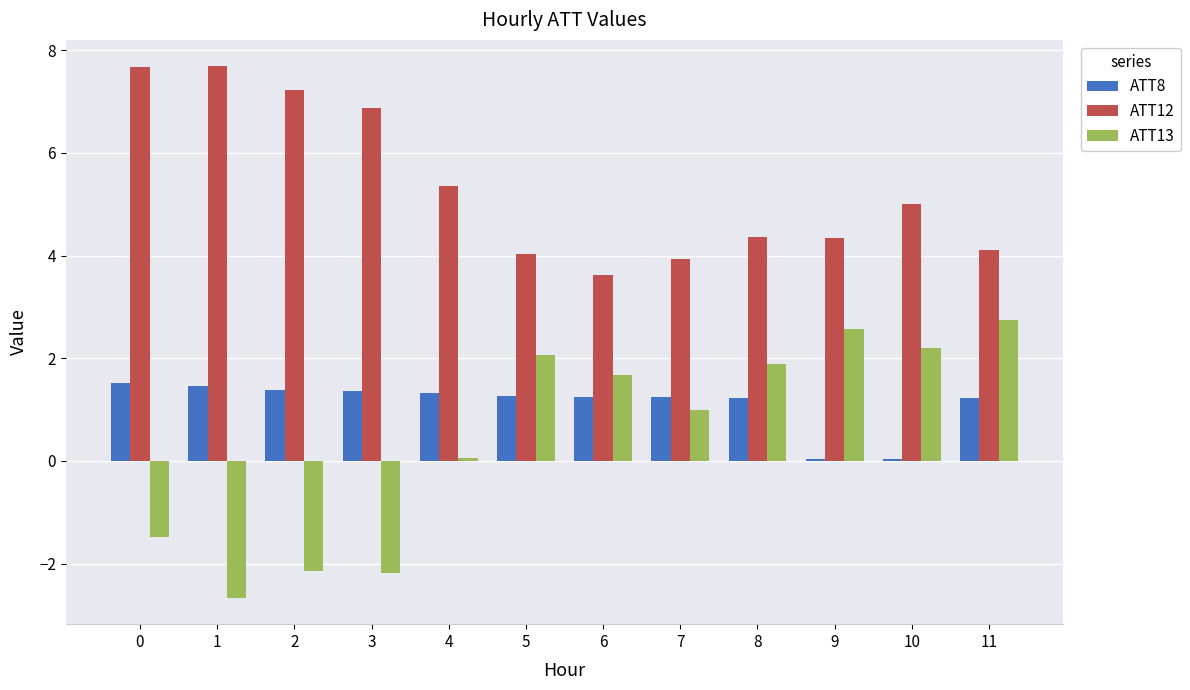

What is the total value across all series at 4?

6.7